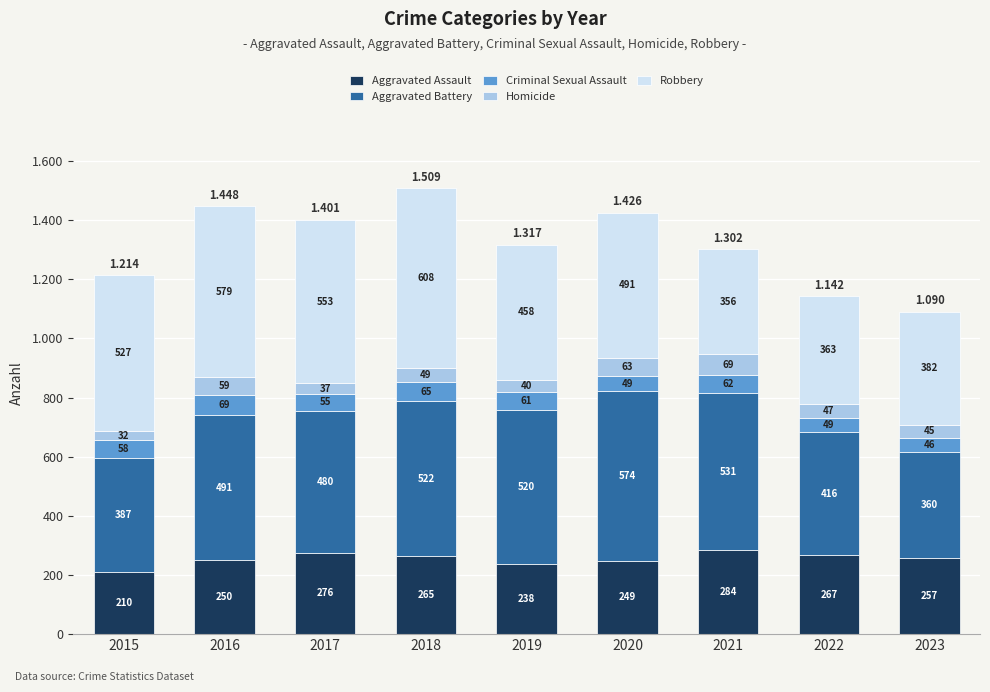

What are all the series names shown in the legend?

Aggravated Assault, Aggravated Battery, Criminal Sexual Assault, Homicide, Robbery